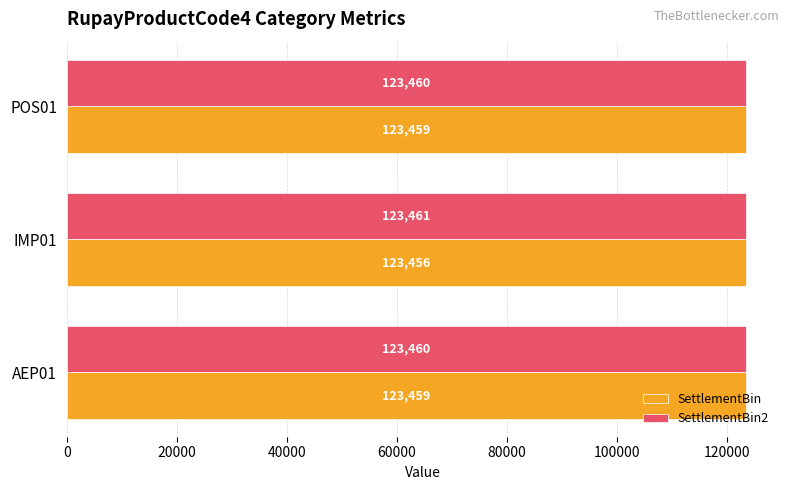

What is the average value of the SettlementBin2 series?

123460